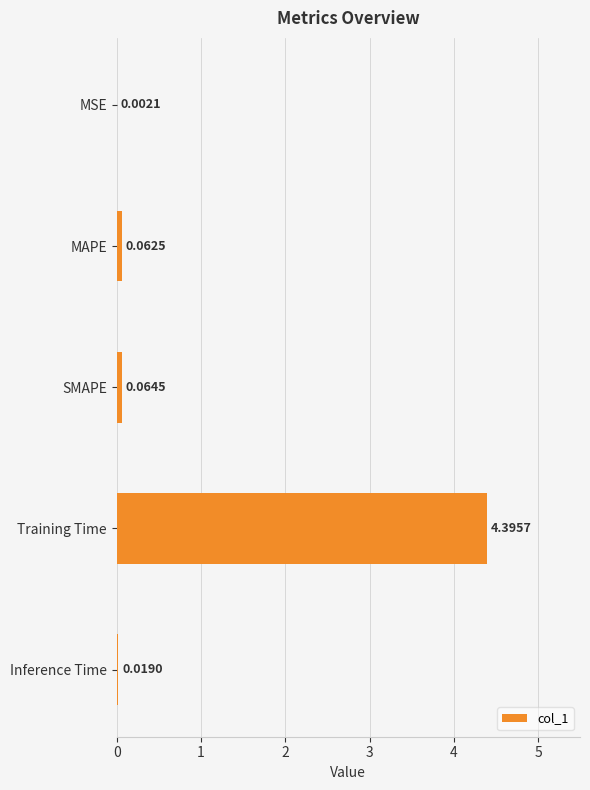

What is the sum of the values at Inference Time and Training Time?

4.4